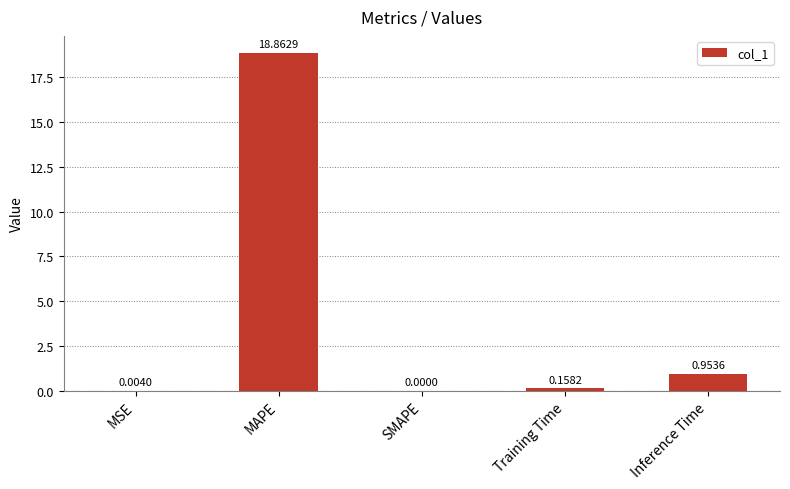

Which has a higher value, Training Time or SMAPE?

Training Time